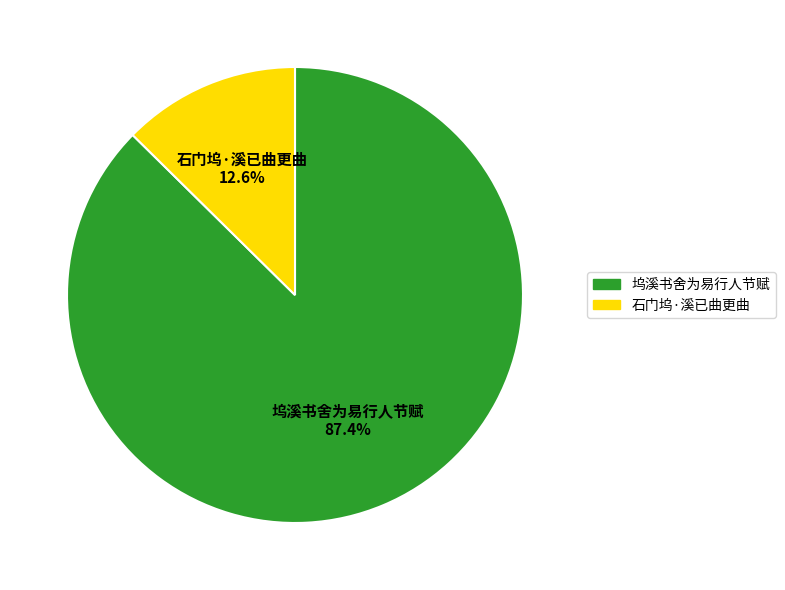

What is the smallest slice in the pie chart?

石门坞·溪已曲更曲